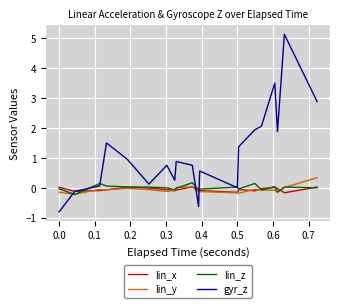

What are all the series names shown in the legend?

lin_x, lin_y, lin_z, gyr_z